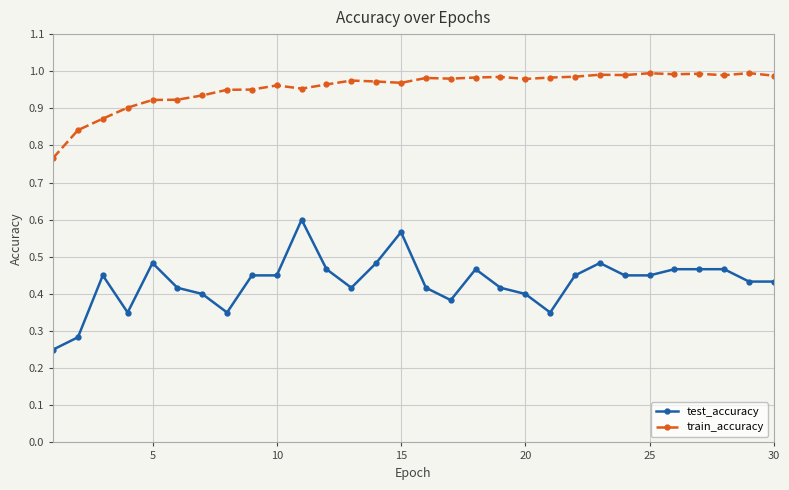

Which series has the largest range (max minus min)?

test_accuracy